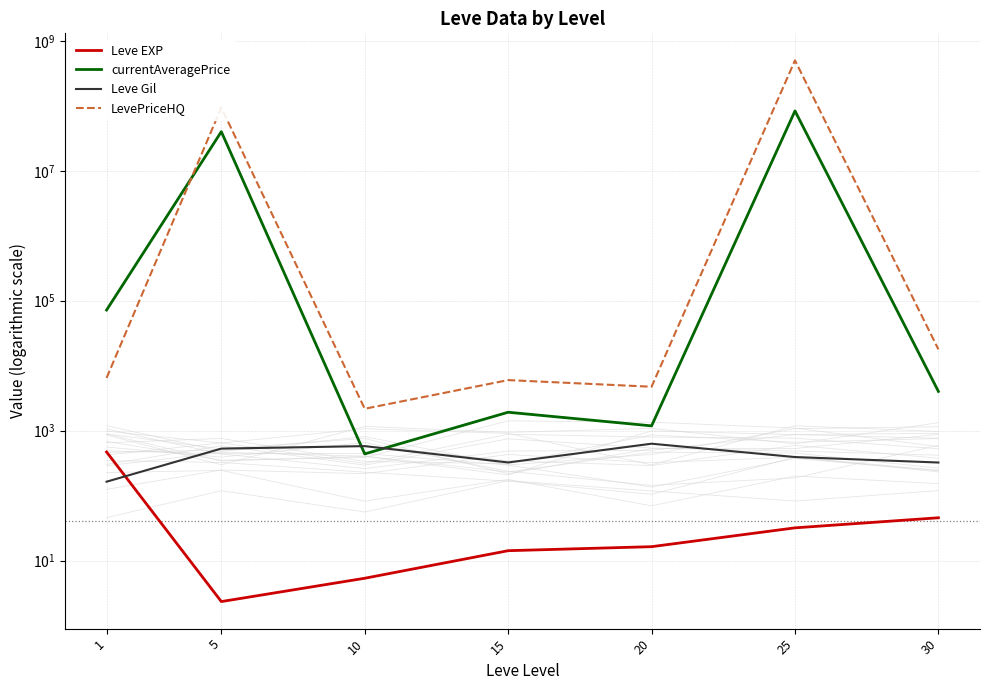

What is the value of the LevePriceHQ point at the 4th from the left?

5988.5